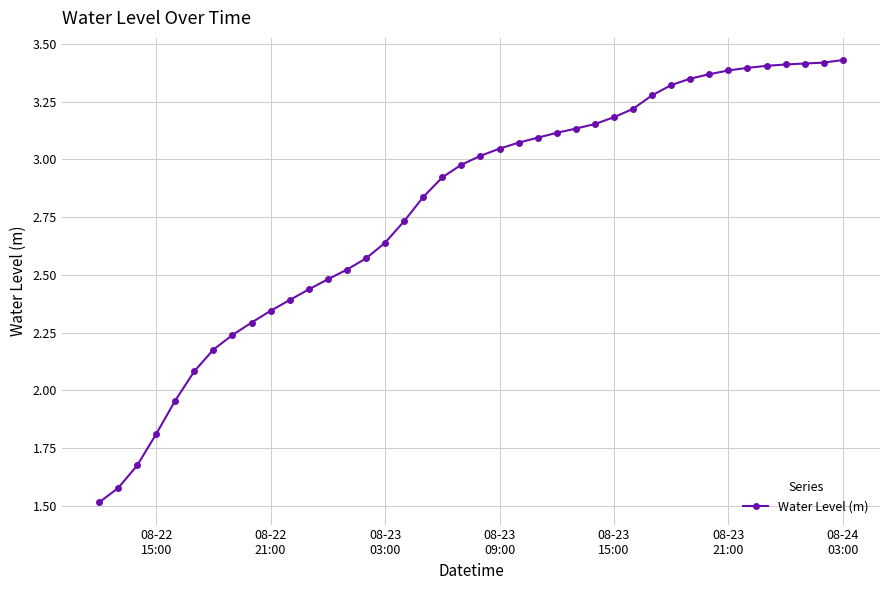

What is the minimum value shown in the chart?

1.5